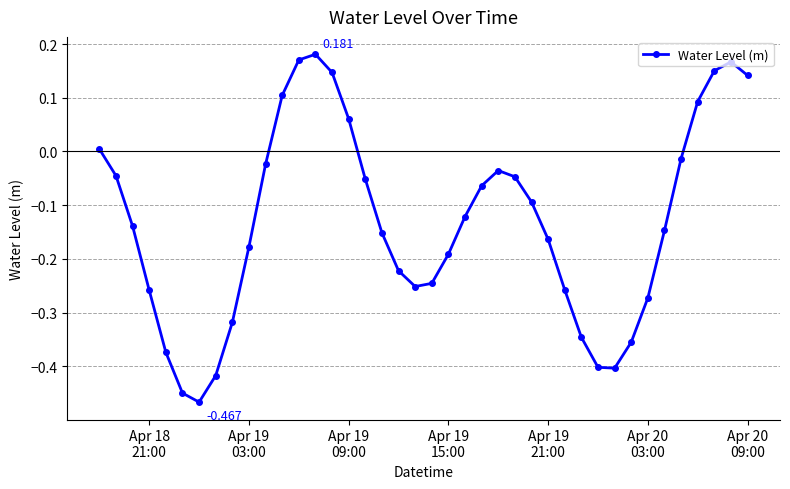

True or false: the data has more than 1 interior local peaks.

True